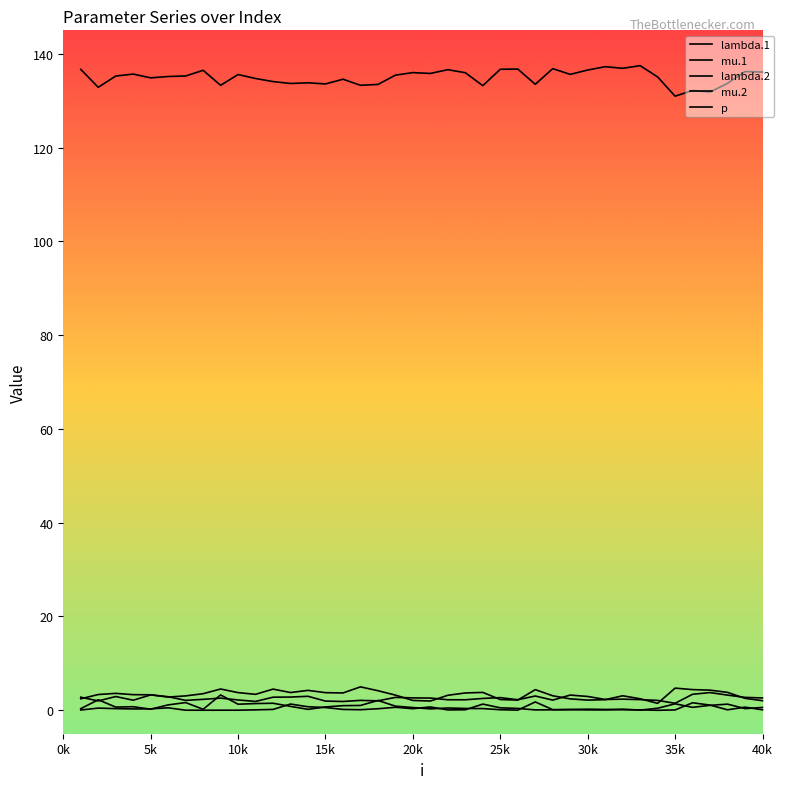

In lambda.2, how many points are higher than both neighbors (excluding endpoints)?

9